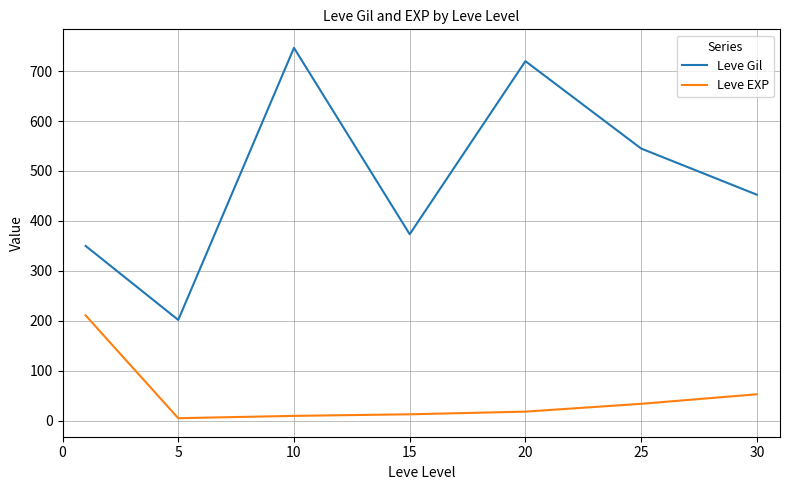

How many values in the Leve Gil series exceed 452?

4